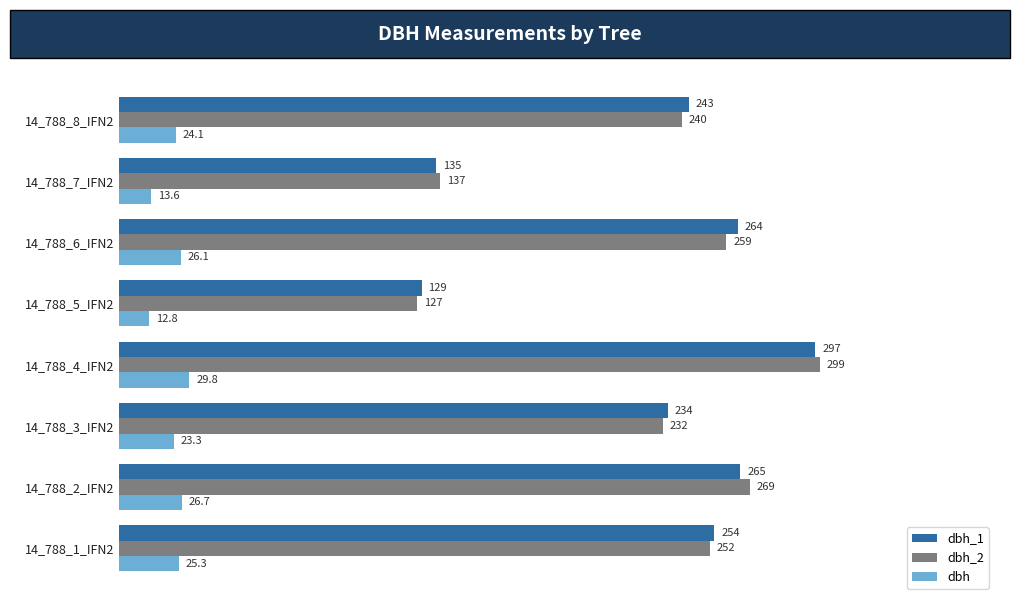

What is the lowest value of the dbh_1 series?

129.0